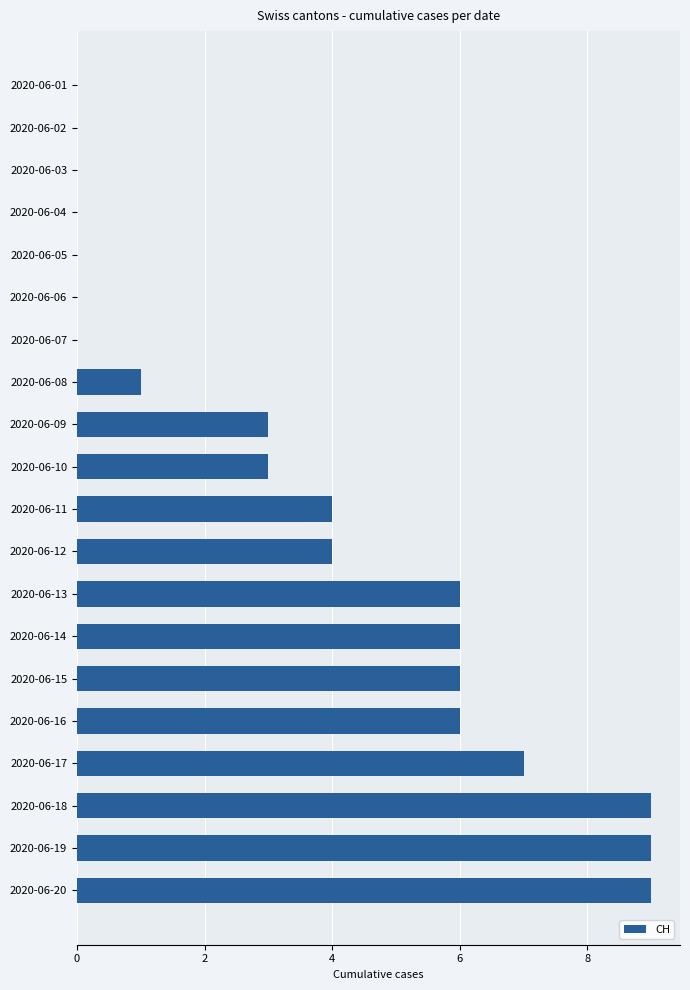

Which has a higher value, 2020-06-10 or 2020-06-14?

2020-06-14